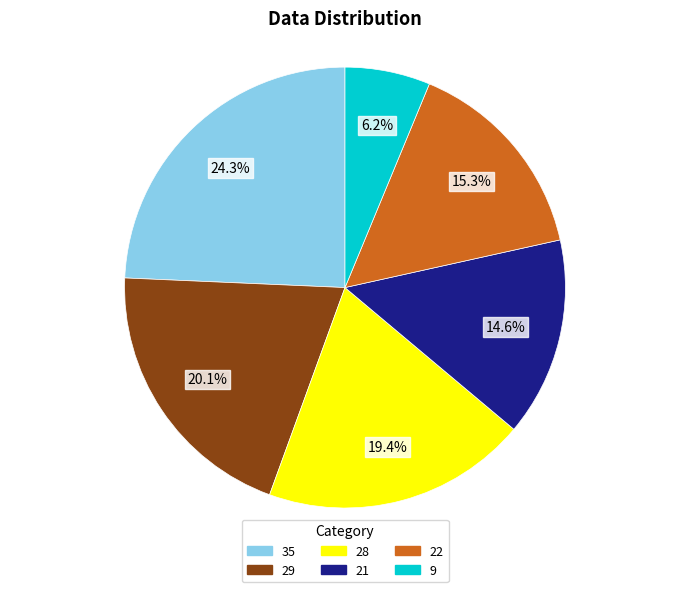

What is the ratio of the value at 22 to the value at 28?

0.8